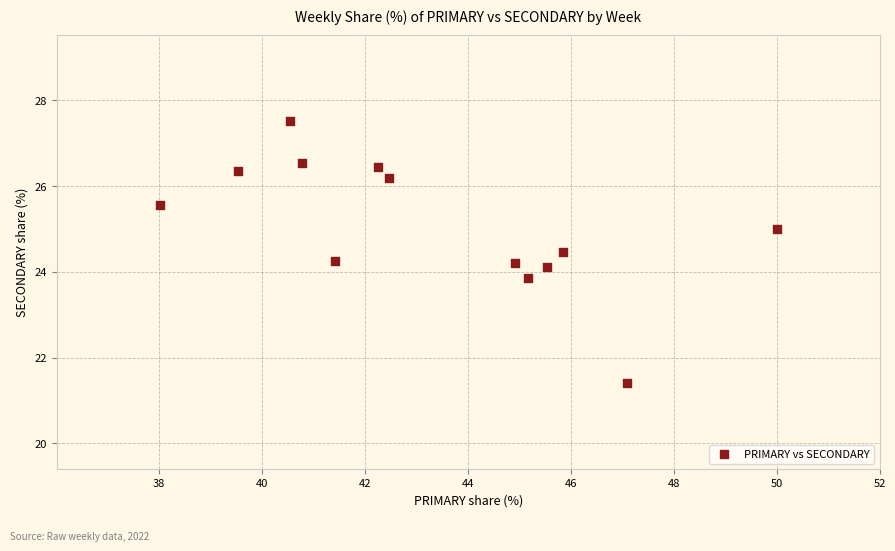

What is the range of Y values (max minus min)?

6.1